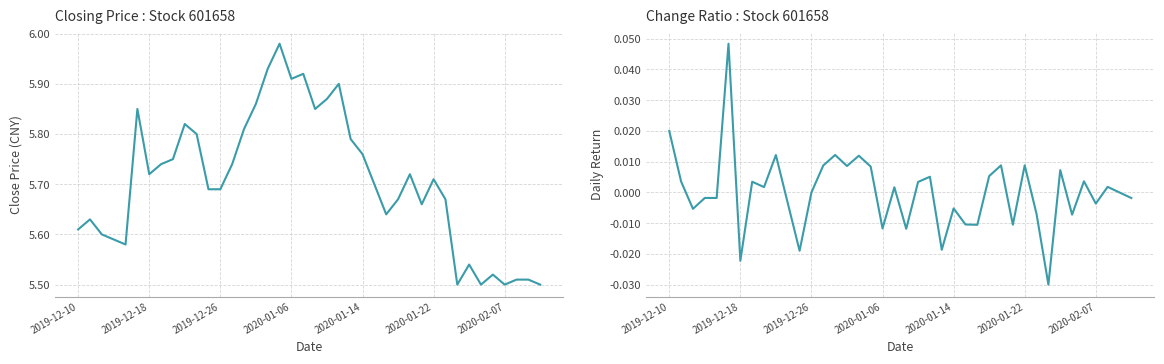

True or false: ChangeRatio and Clsprc cross at least once.

False